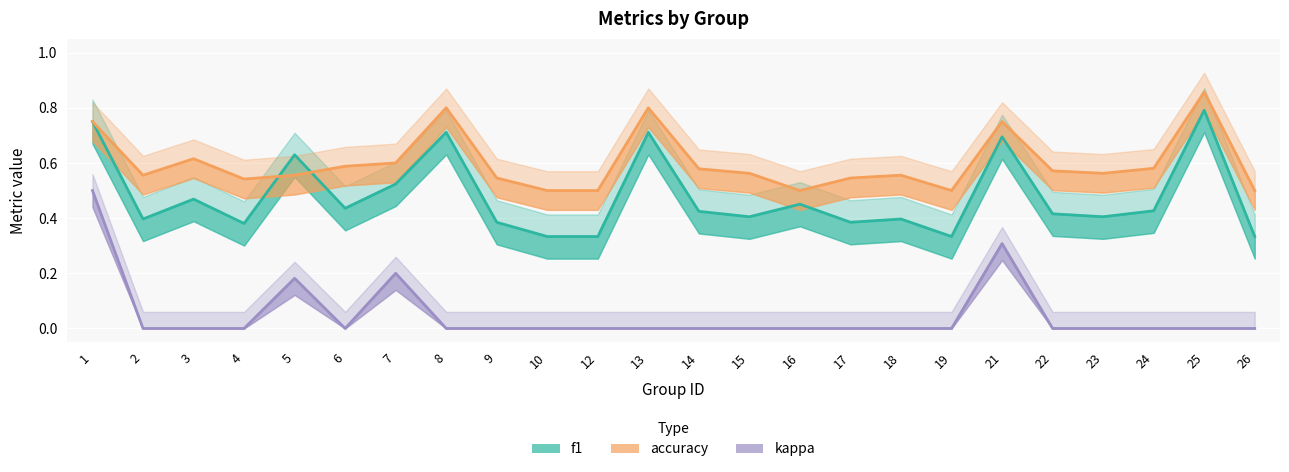

What is the difference between the highest and lowest values at 2?

0.6